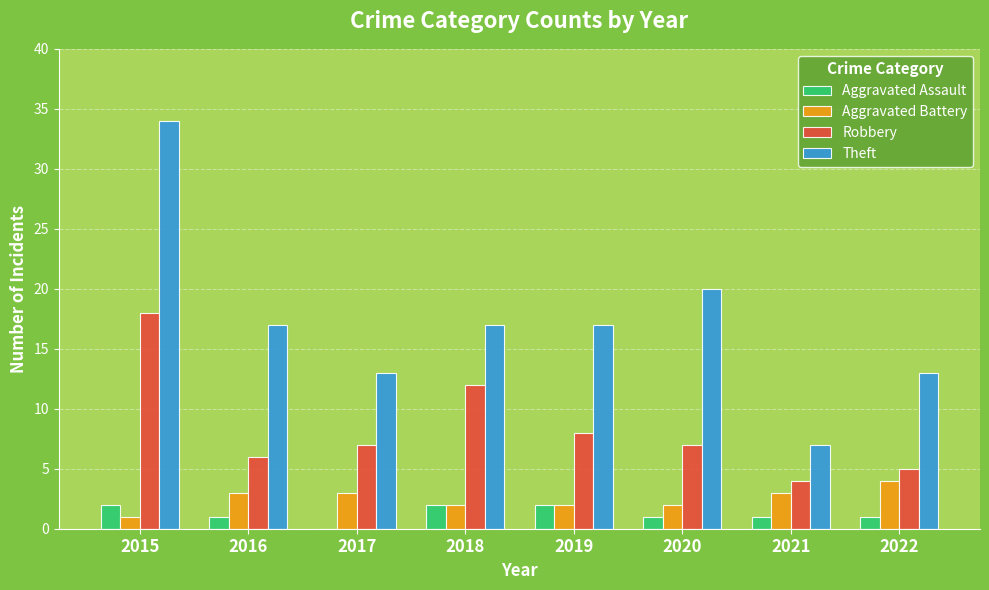

True or false: Aggravated Assault has a value of 1 at 2016.

True